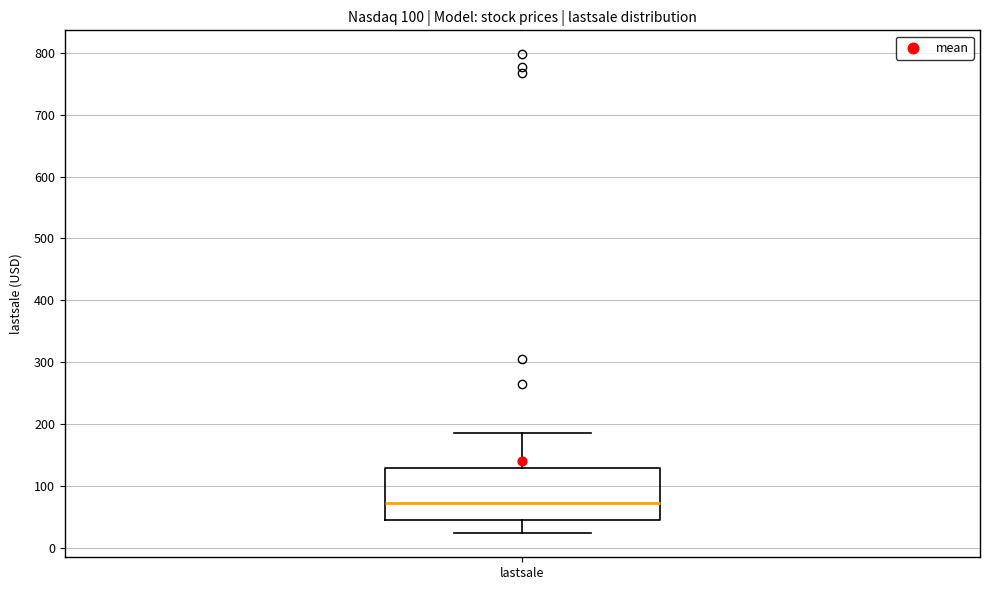

Read this box plot against the y-axis: the position of the median line, the range covered by the box, and the ends of both whiskers. The values are not printed on the chart, so give them approximately, as read against the axis.

median 70, box 40 to 130, whiskers 20 to 190